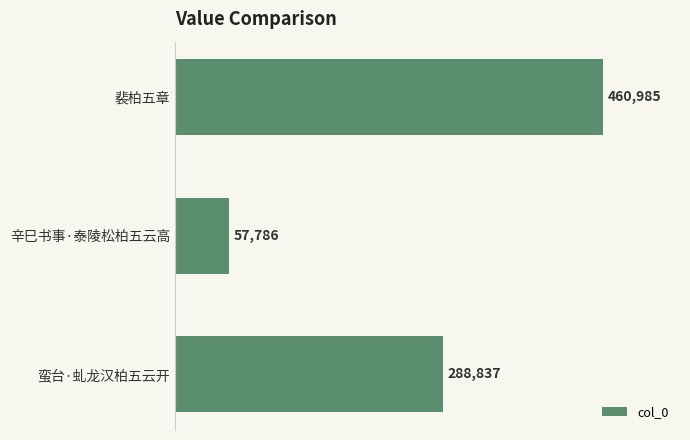

How many data points are less than 288837?

1